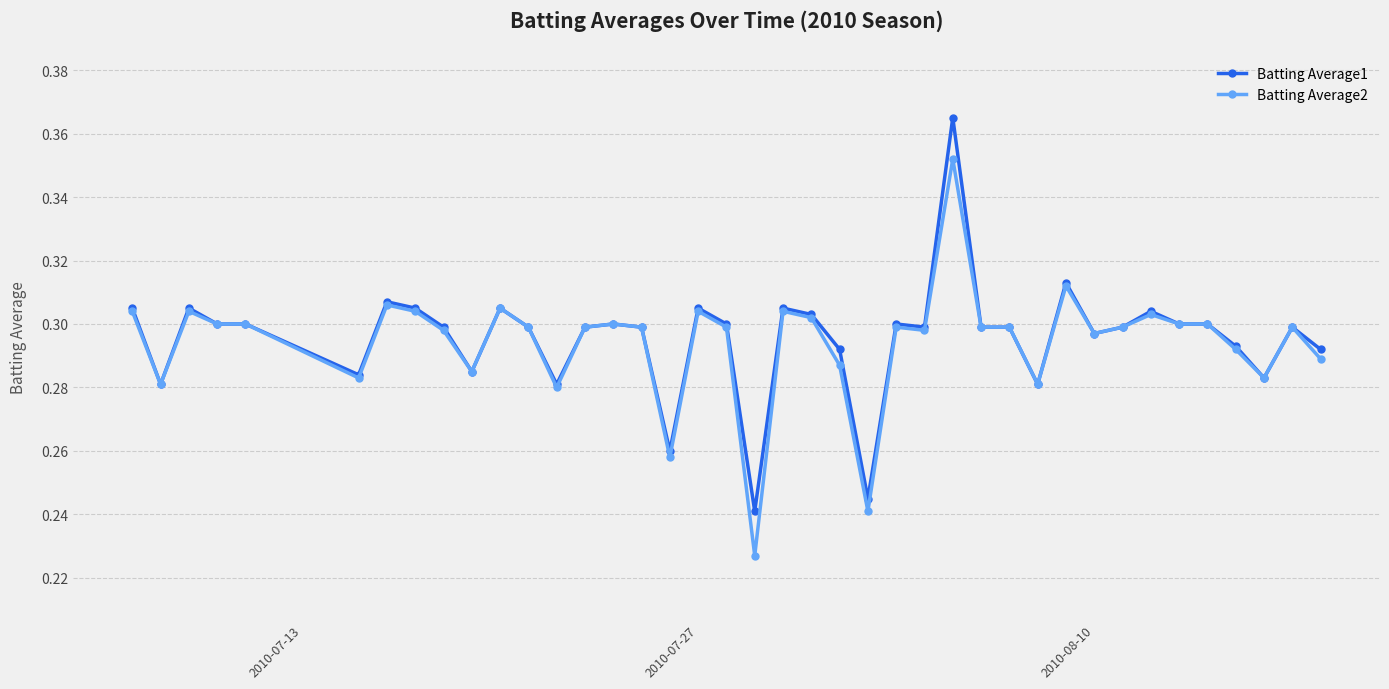

Rank the series by their maximum value, from lowest to highest.

Batting Average2, Batting Average1